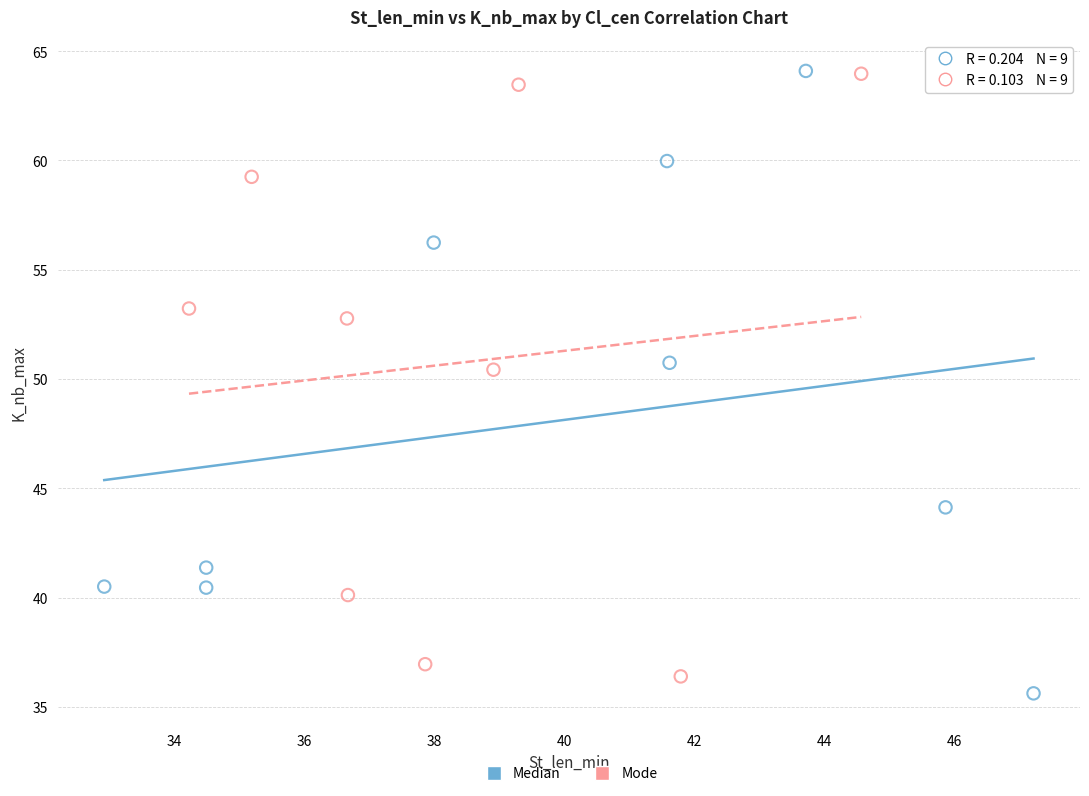

What are all the series names shown in the legend?

Median, Mode